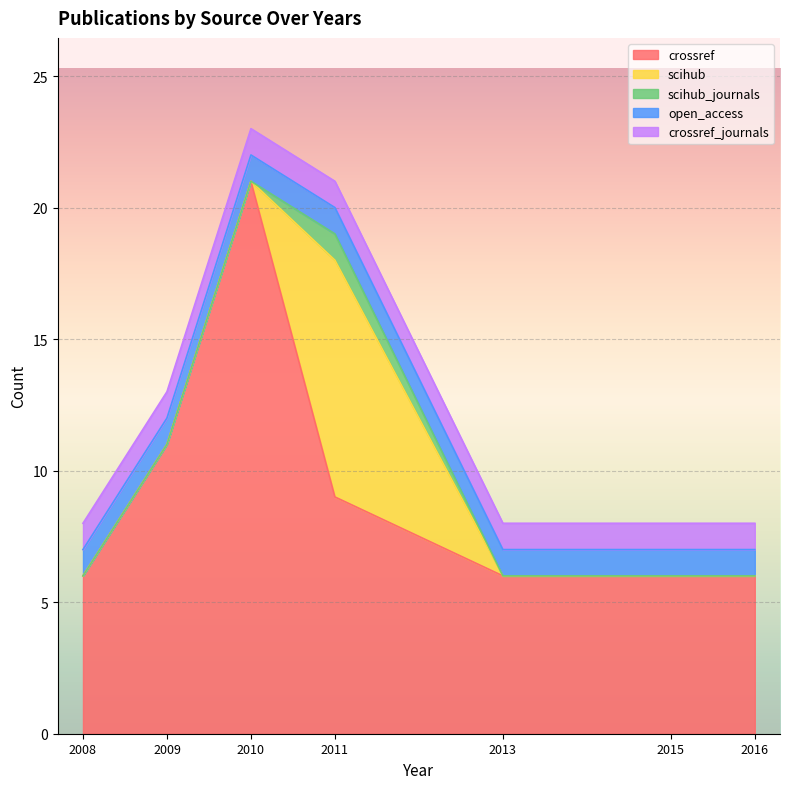

How many positive values does the scihub_journals series have?

1